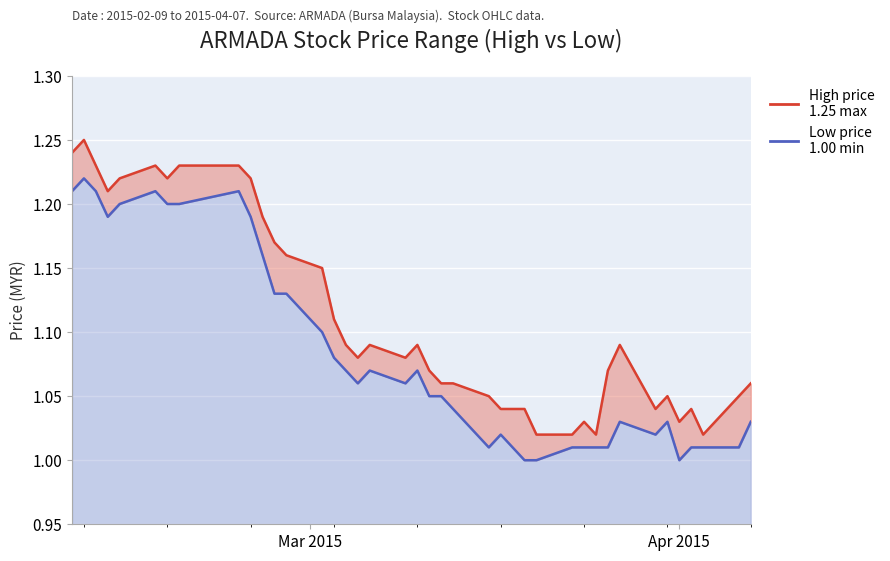

What is the difference between the maximum and second lowest values in the high series?

0.2